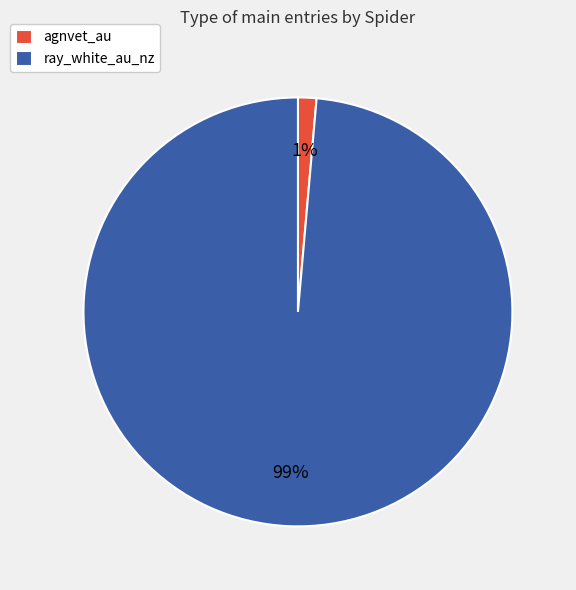

To the nearest percent, what is the average slice percentage?

50%